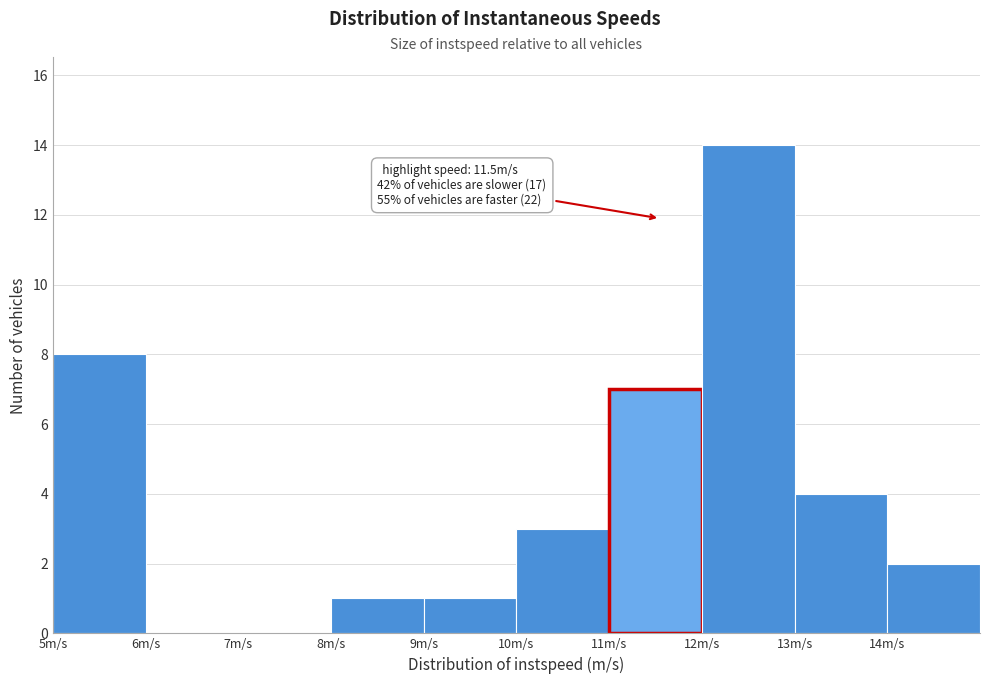

Which range on the x-axis has the tallest bar?

12 to 13